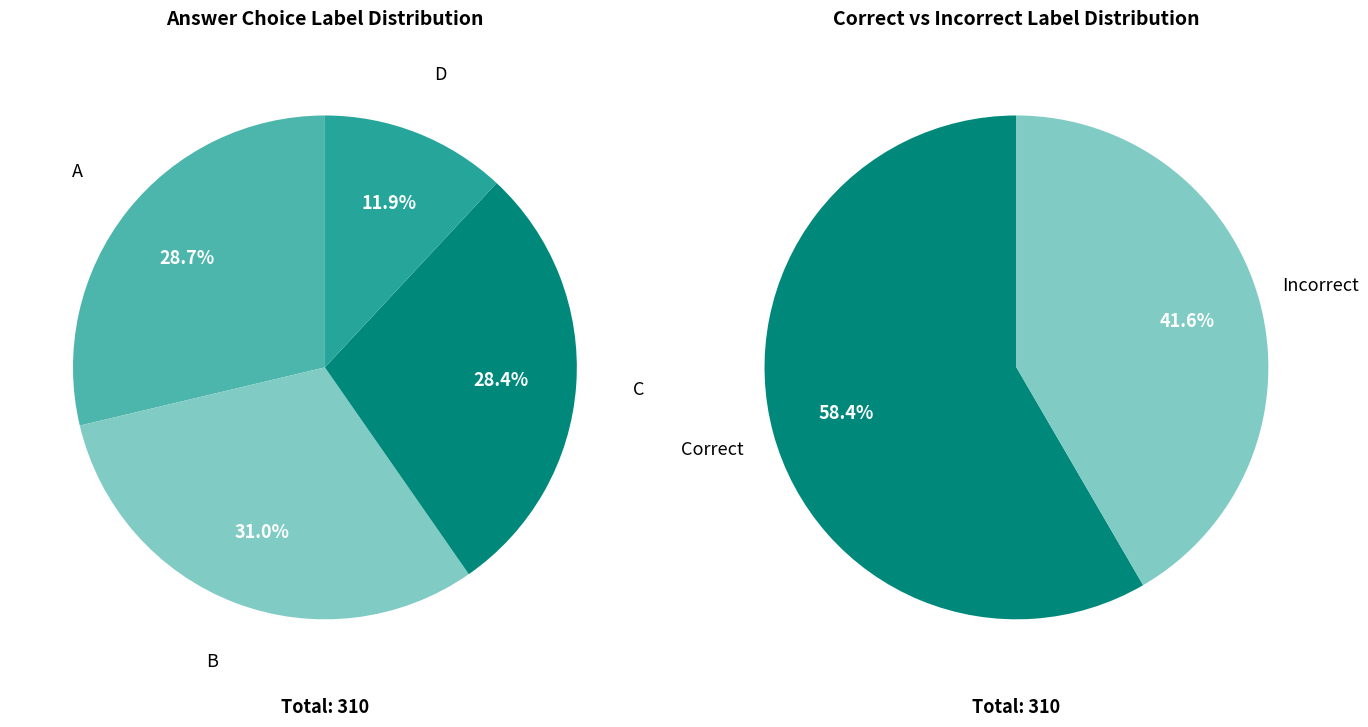

Does B account for over 50% of the chart?

No